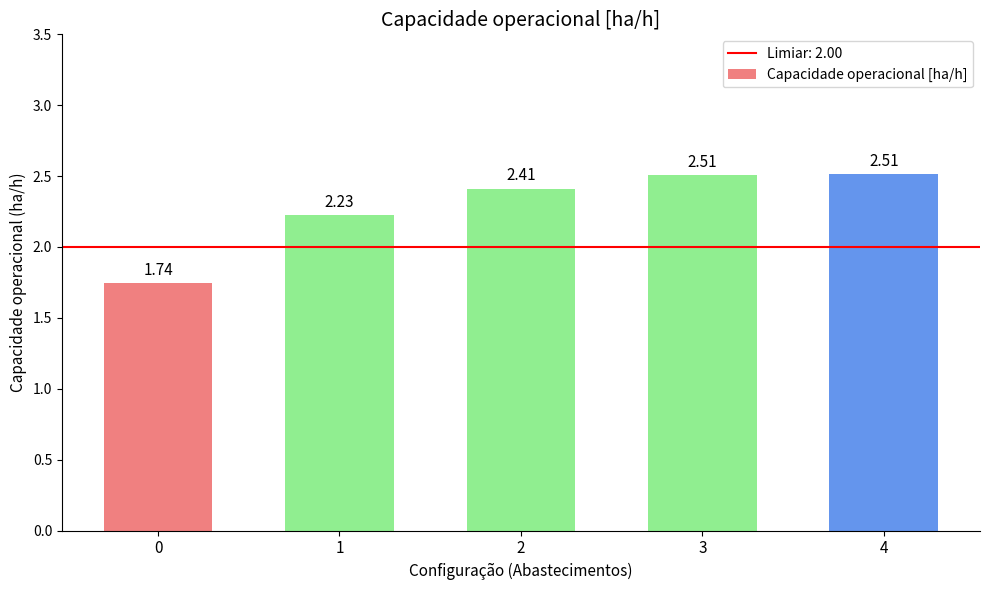

What is the sum of the values at 0 and 3?

4.3